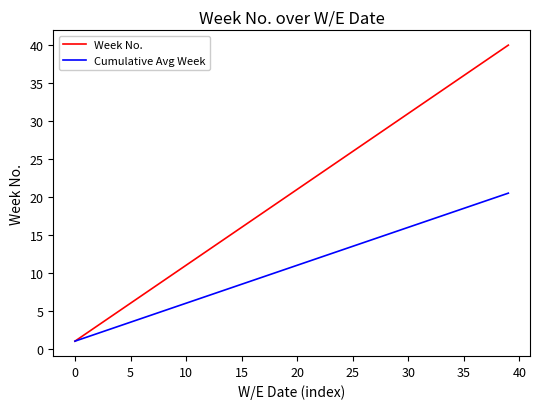

Which series has the widest spread of values?

Week No.